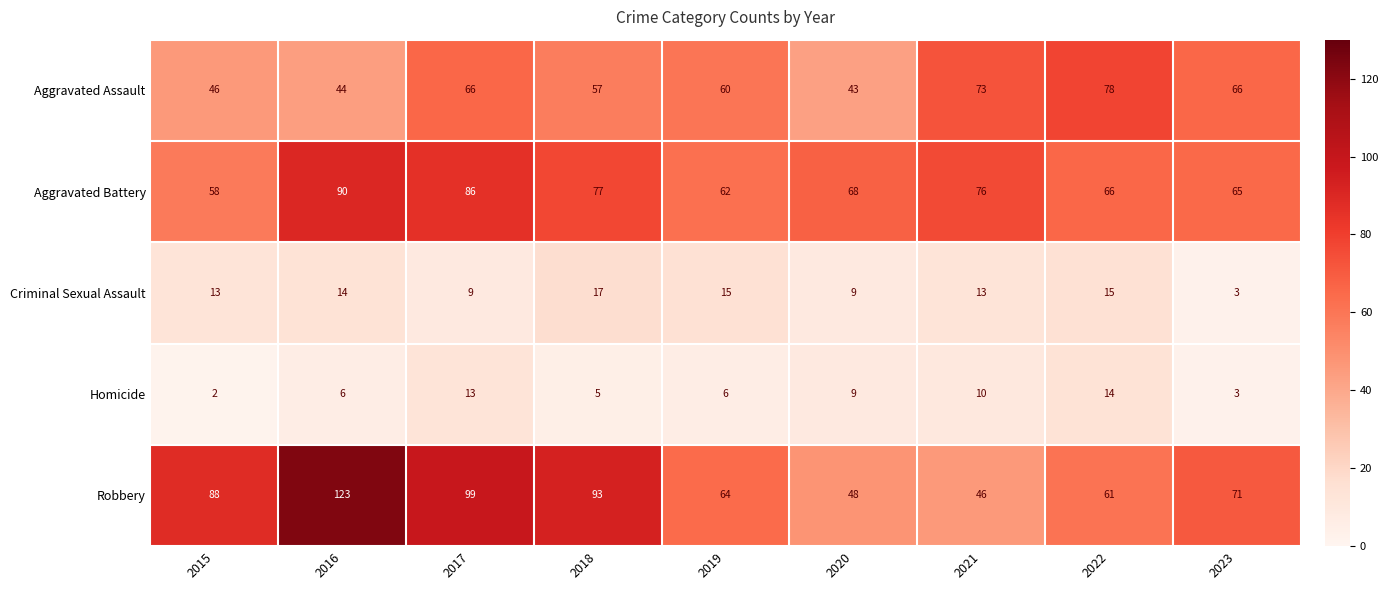

True or false: Criminal Sexual Assault has a value of 24 at 2018.

False